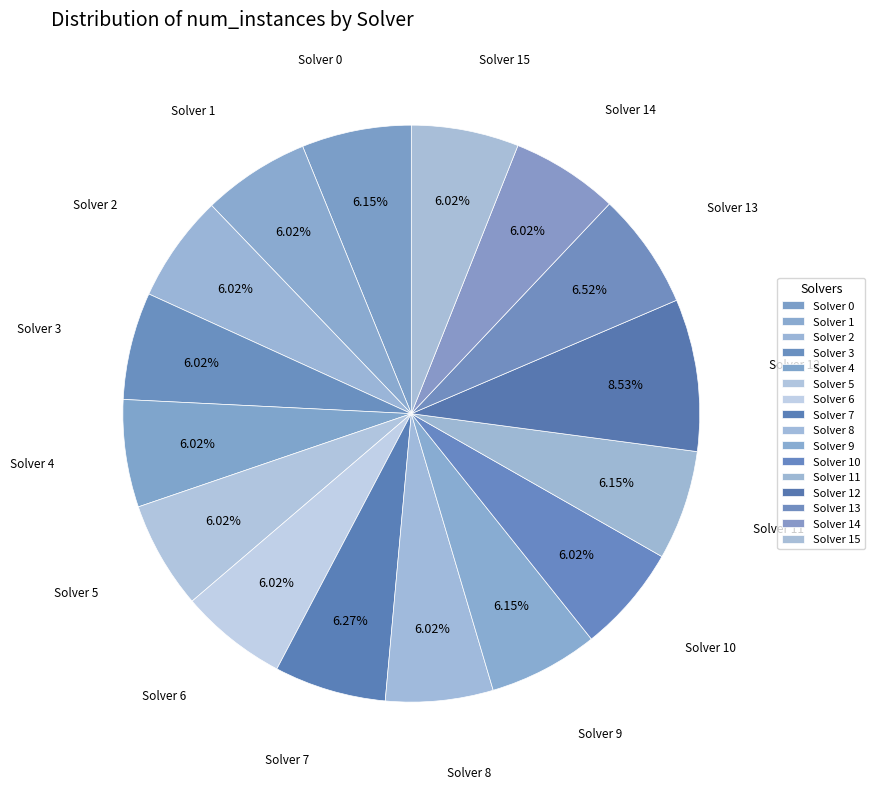

To the nearest percent, what percentage of the pie is Solver 1?

6%